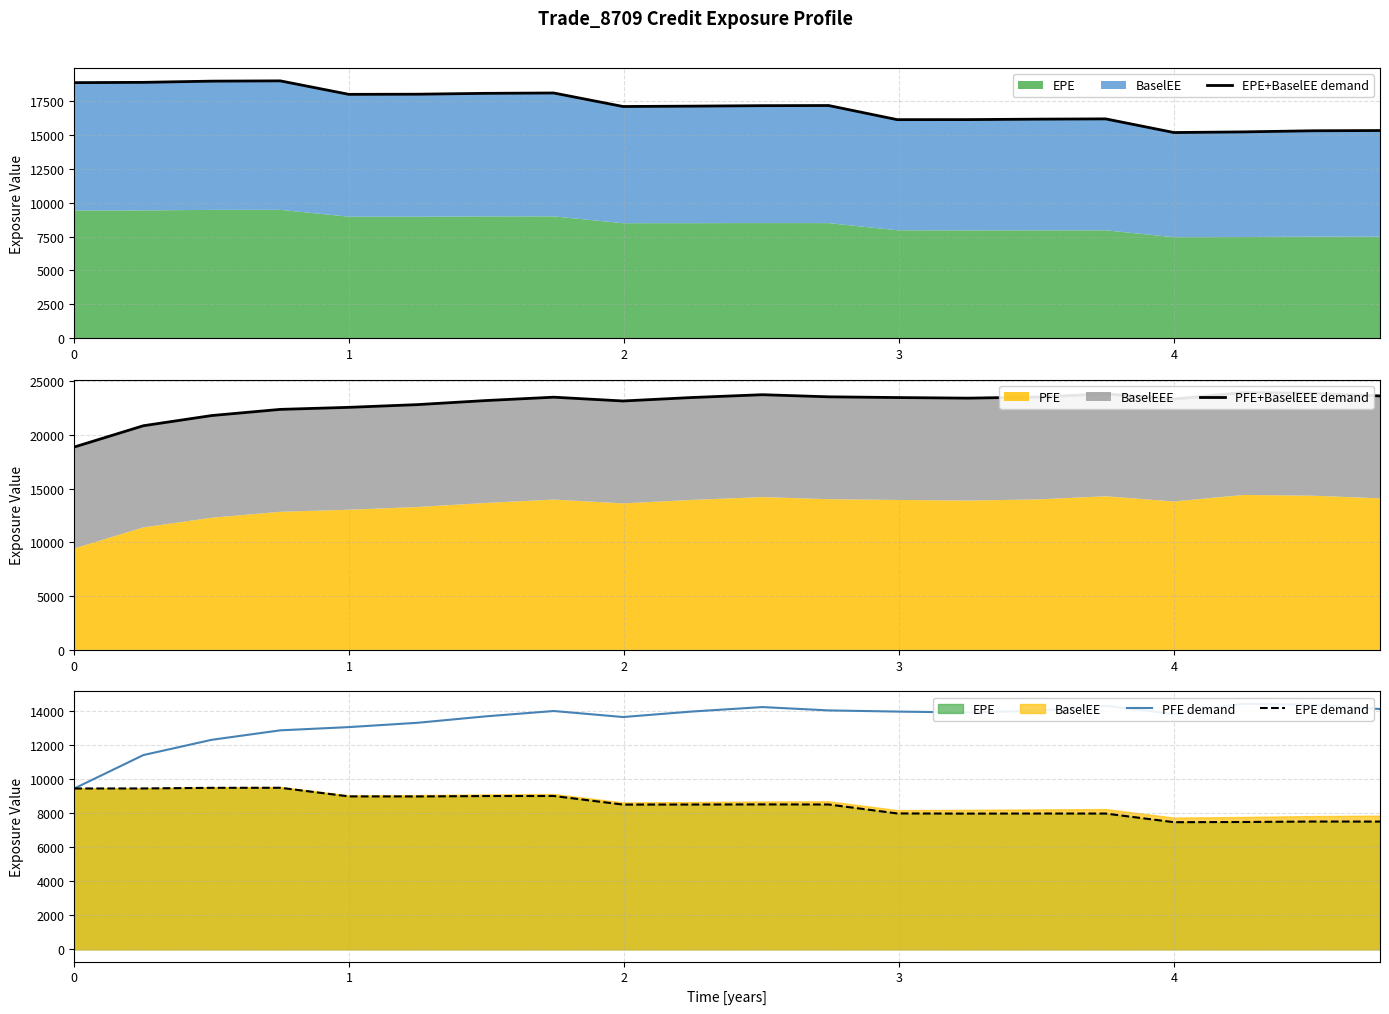

What is the average value of the PFE demand series?

13428.4